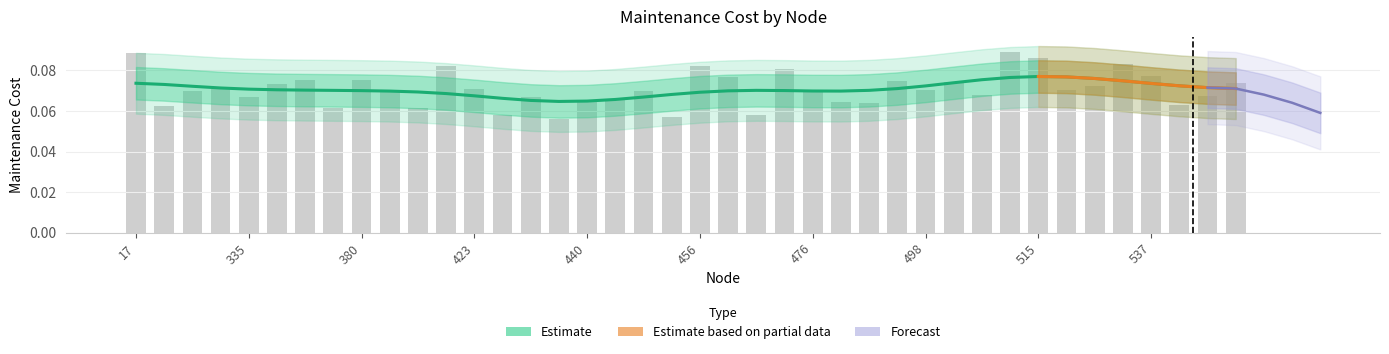

At which label is the value closest to 0?

438